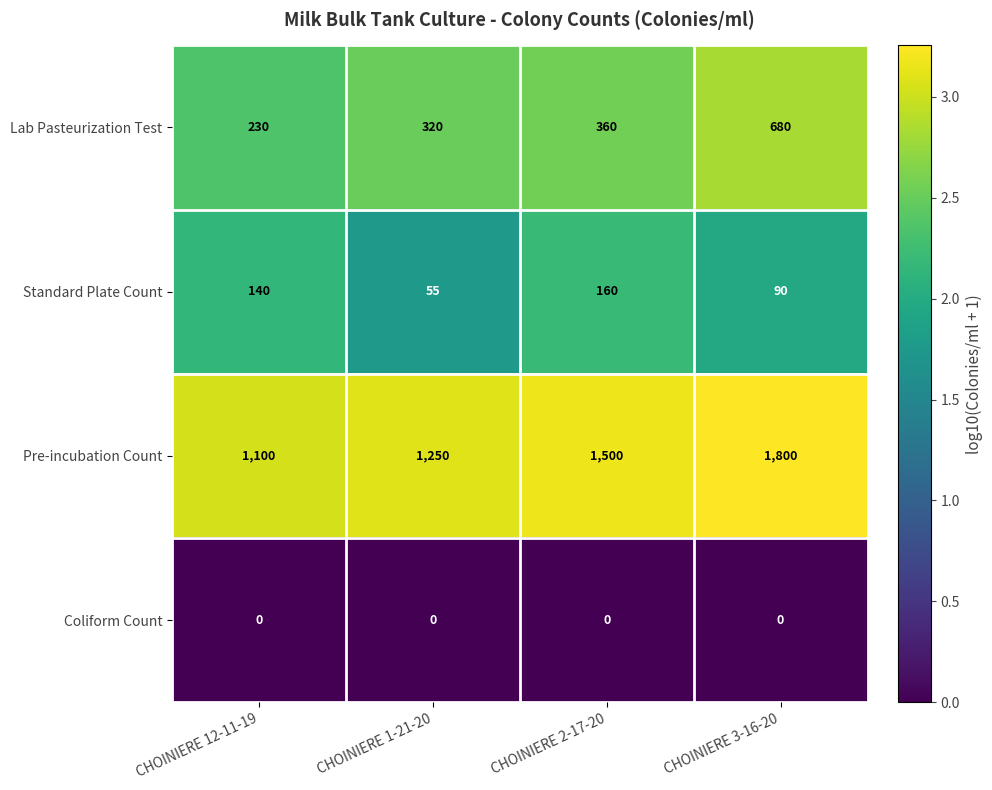

What is the greatest value displayed?

1800